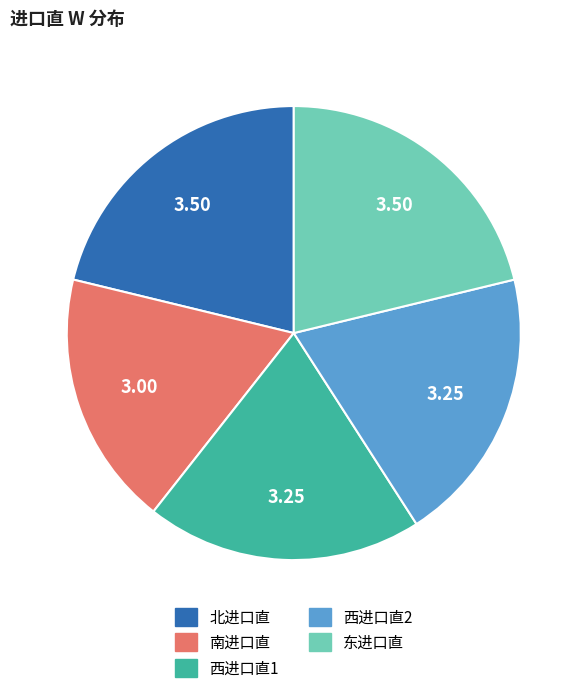

Approximately how many times larger is the value at 东进口直 compared to 北进口直?

1.0